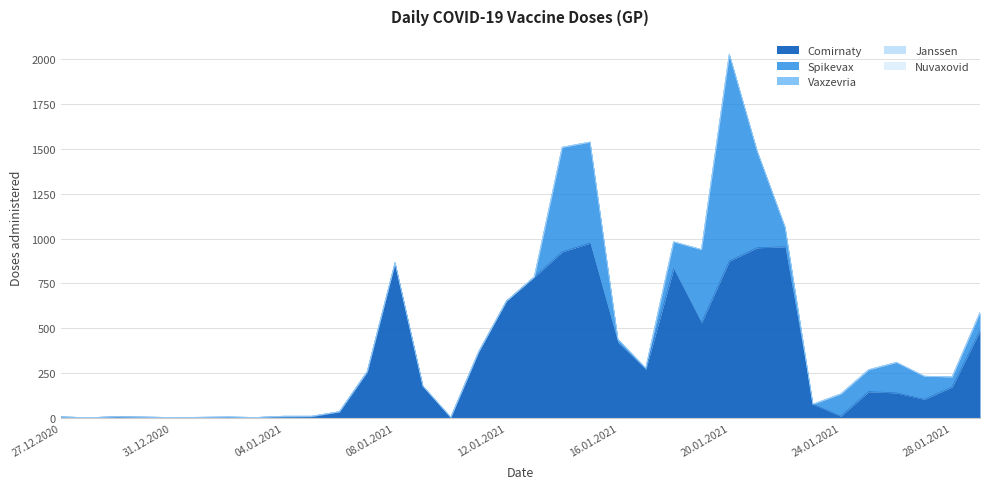

What is the label of the 31st point from the left?

26.01.2021